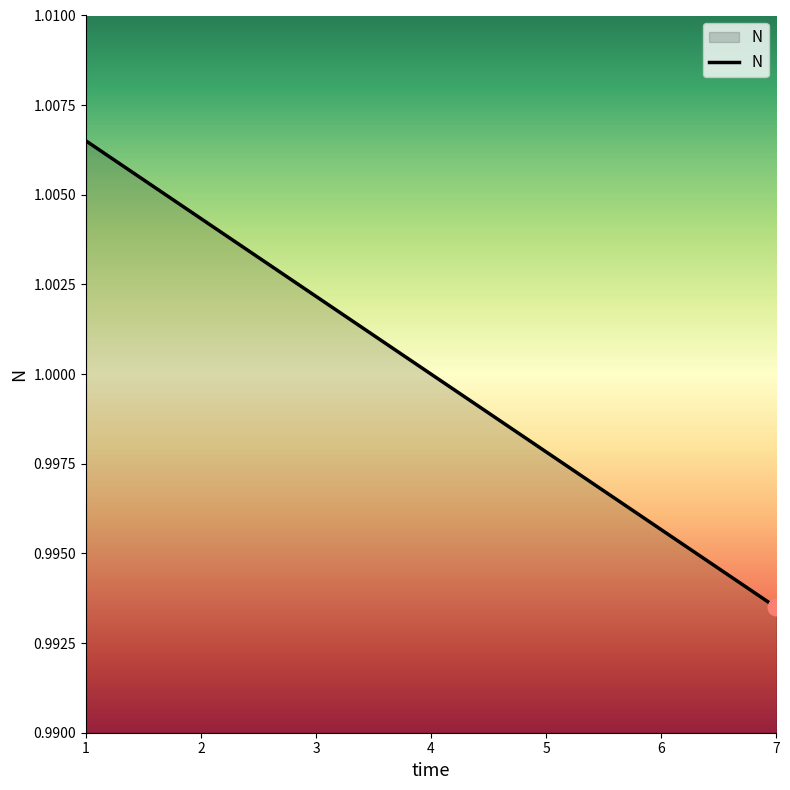

Which label corresponds to the smallest value in the chart?

7